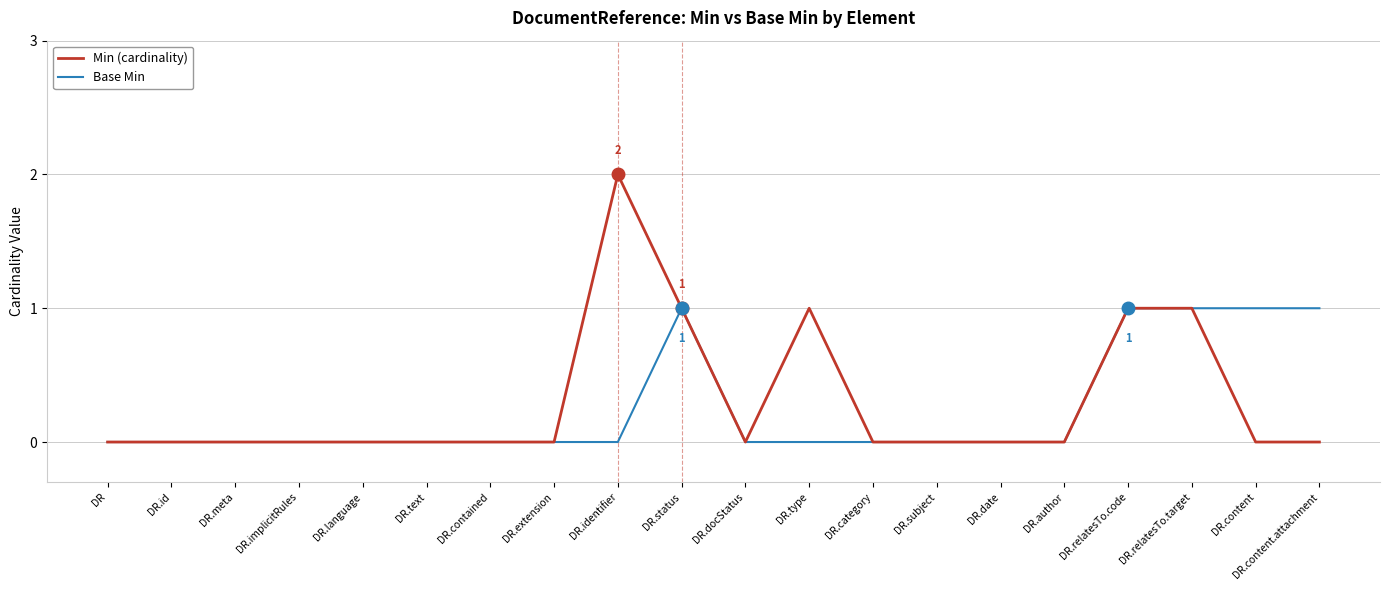

How many lines are shown in the chart?

2